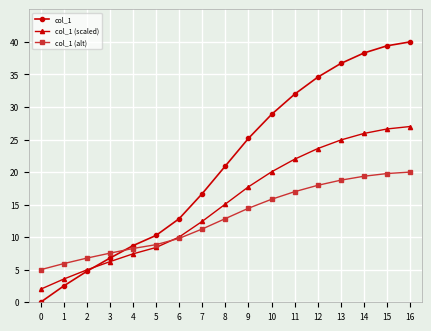

Which series has the widest spread of values?

col_1